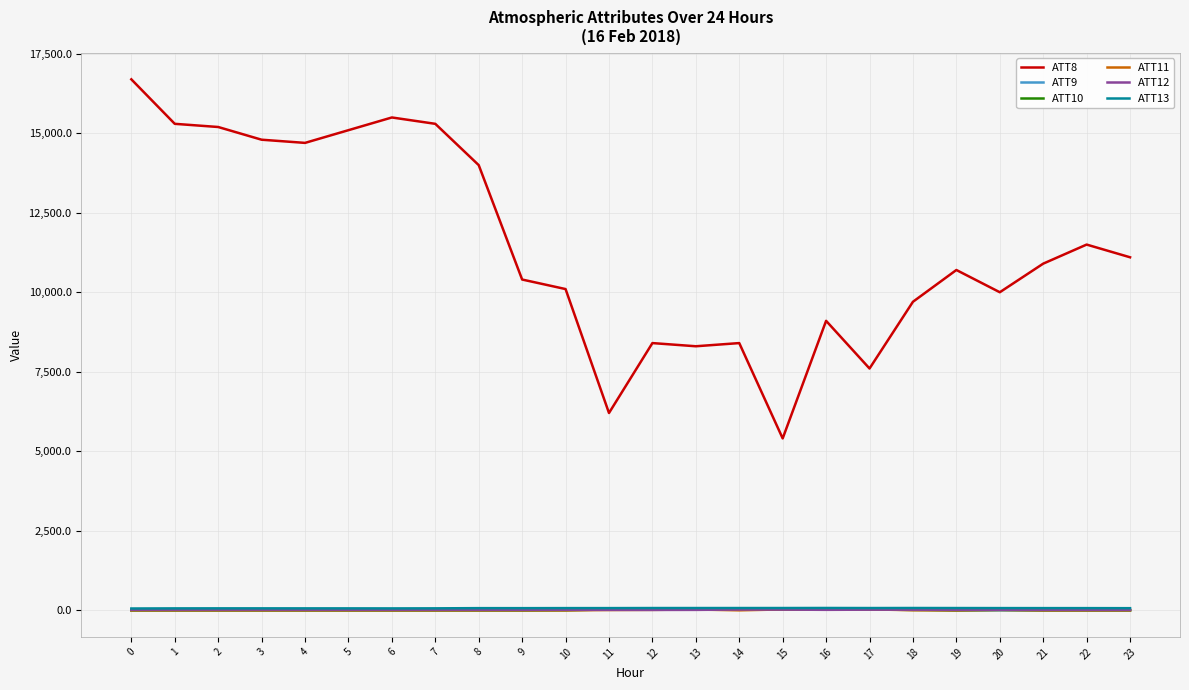

What is the maximum value shown in the chart?

16700.0